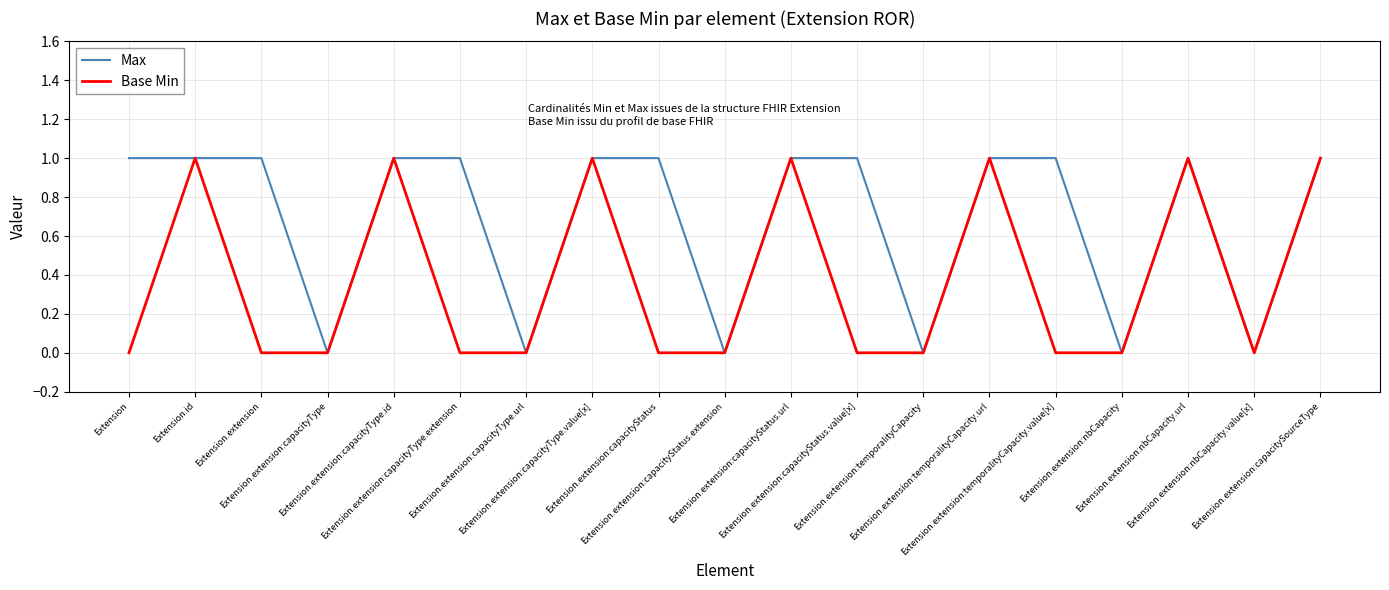

What is the difference between the maximum and second lowest values in the Base Min series?

1